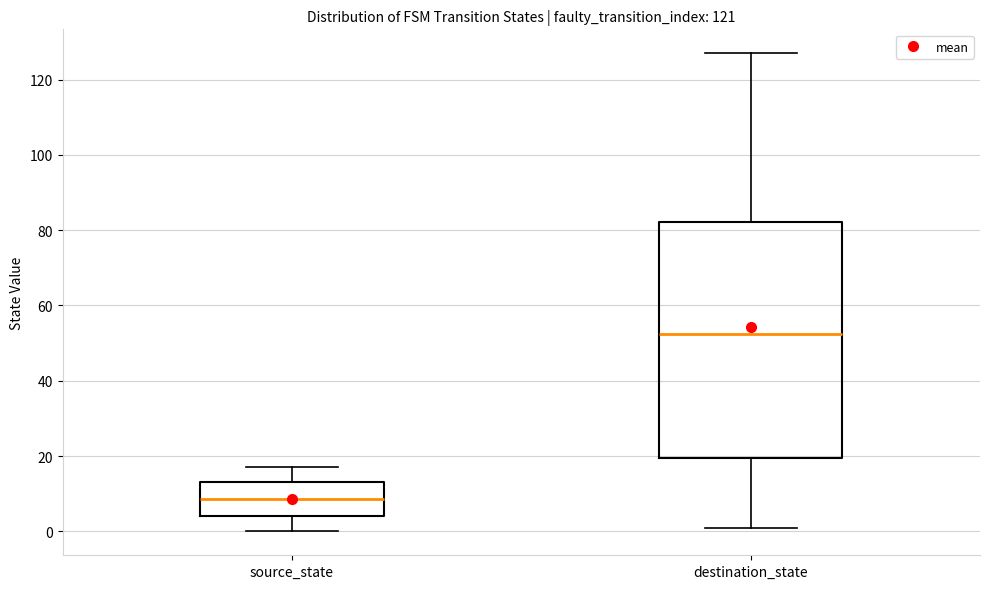

Which box's median line is the lowest?

source_state